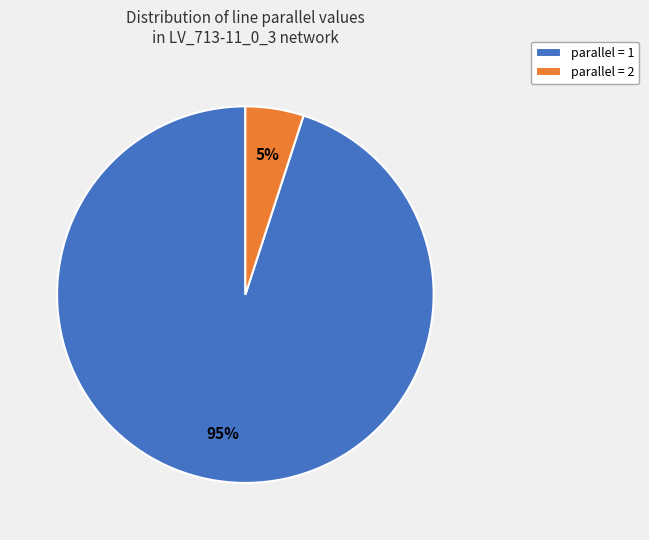

Is the sum of parallel = 1 and parallel = 2 greater than half?

Yes